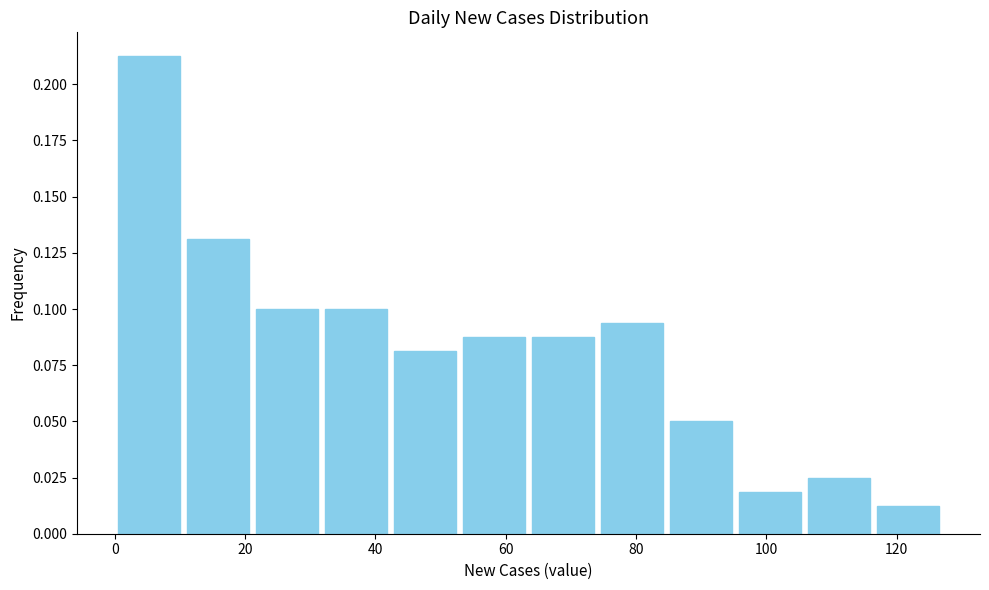

How tall is the bar that spans 74 to 84 on the x-axis? Neither the bar edges nor the heights are printed on the chart, so give them approximately, as read against the axes.

0.095